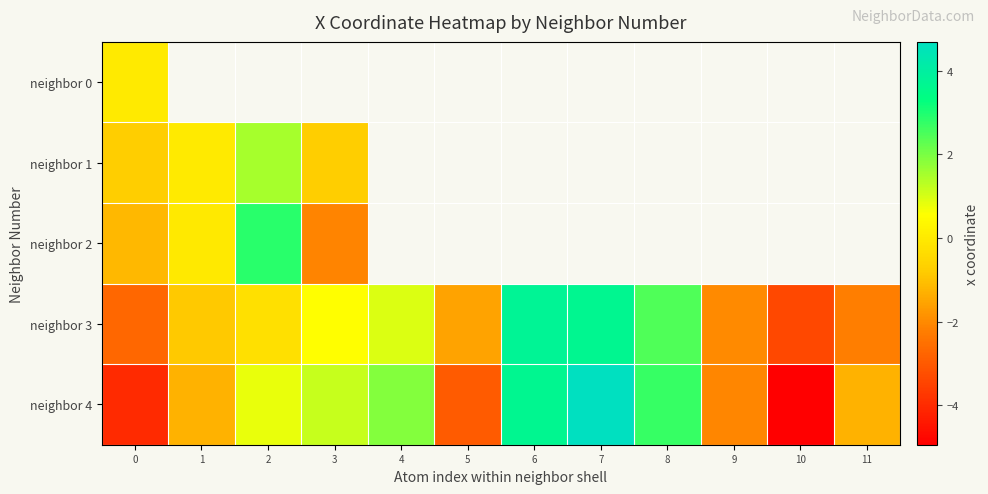

What is the greatest value displayed?

4.7